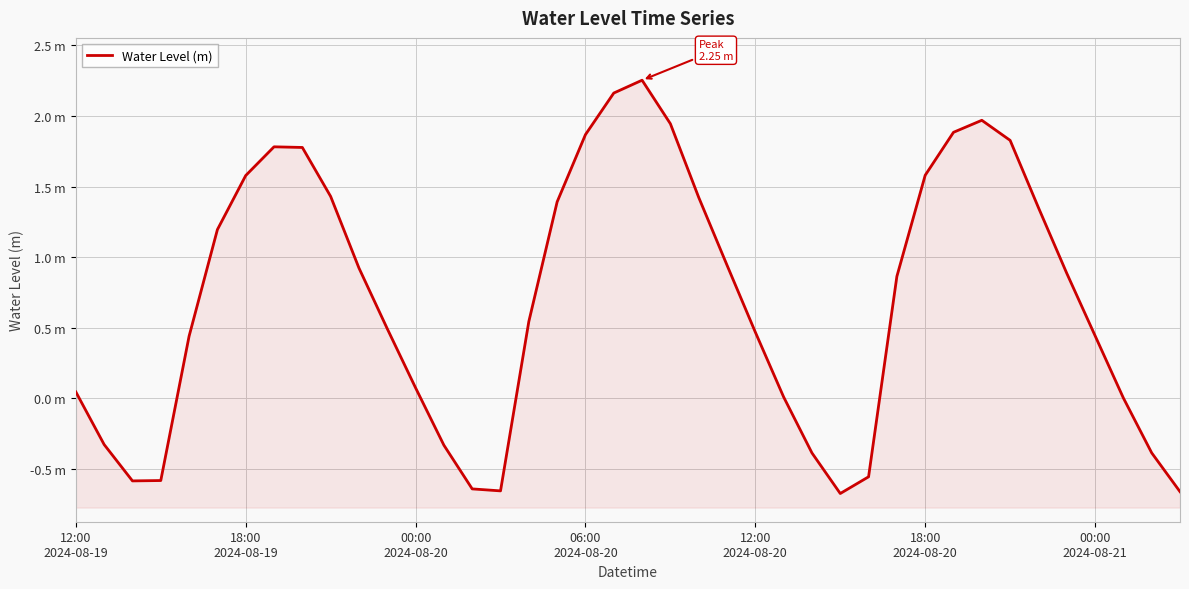

How many values are below 0?

11